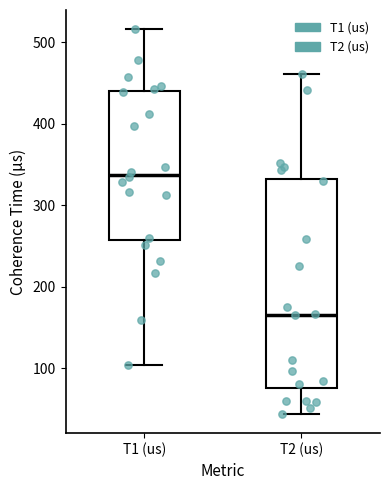

Which box's median line is the lowest?

T2 (us)